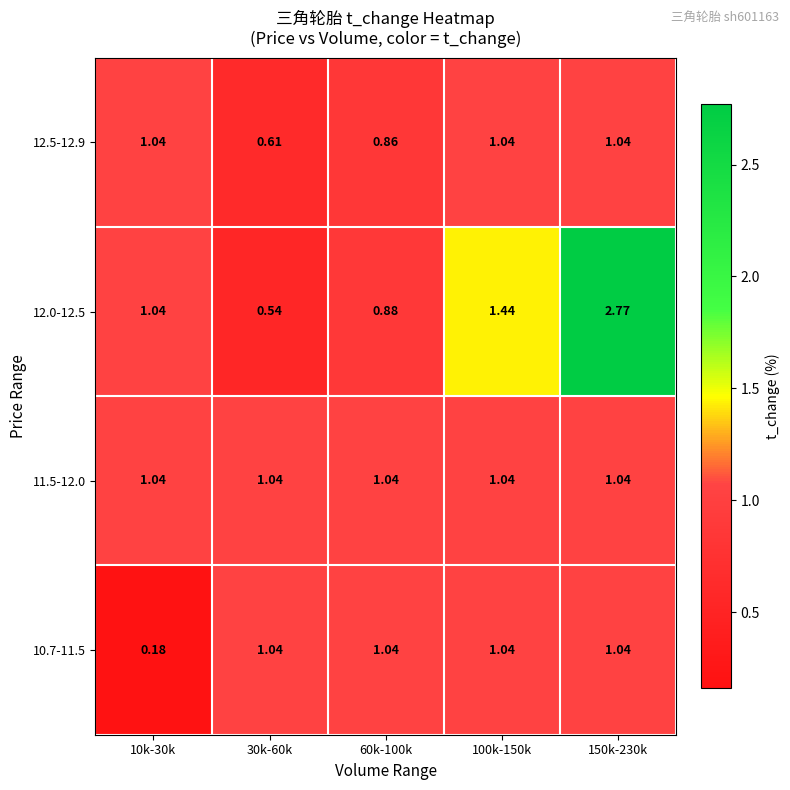

Which series has the largest total across all categories?

12.0-12.5